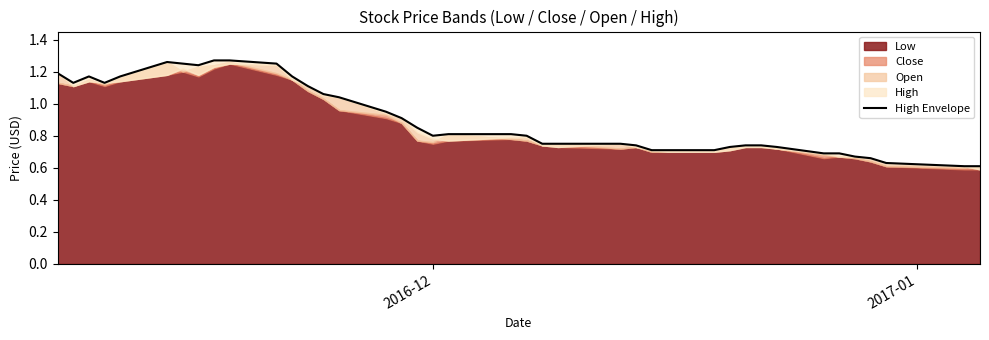

The value at 4 is 1.6. True or false?

False